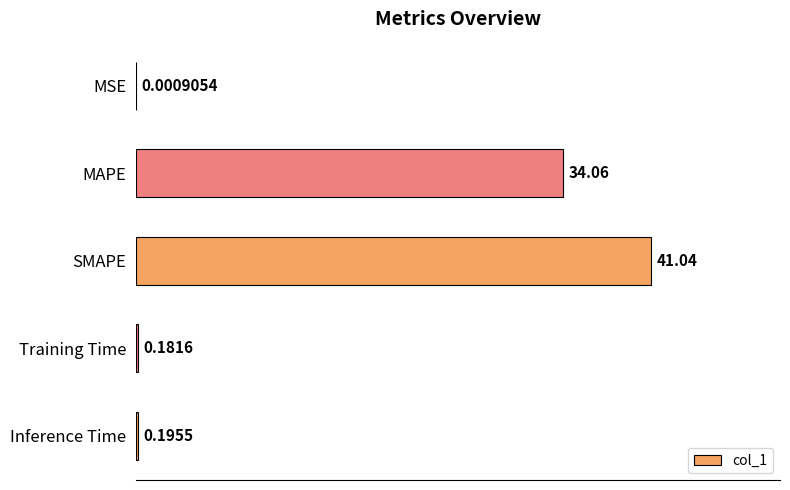

Which has a higher value, SMAPE or Inference Time?

SMAPE